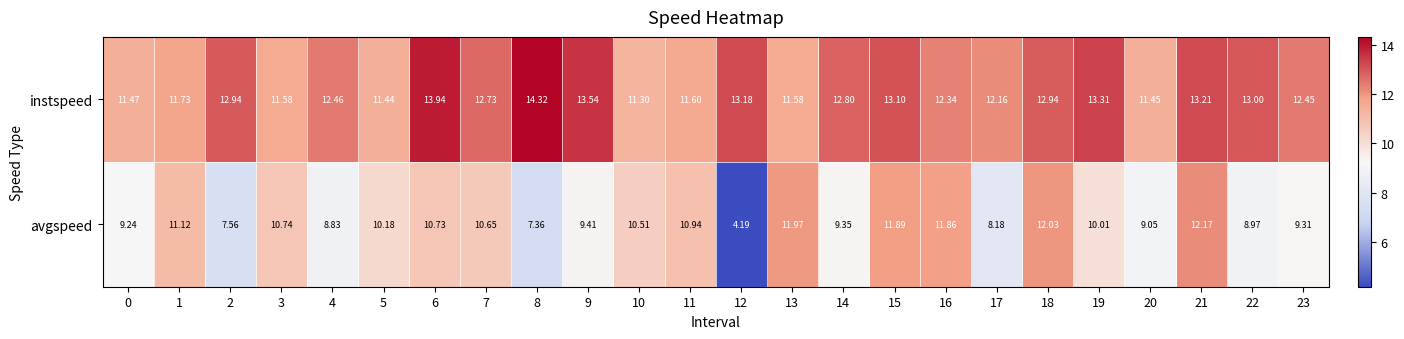

Which series has the largest total across all categories?

instspeed